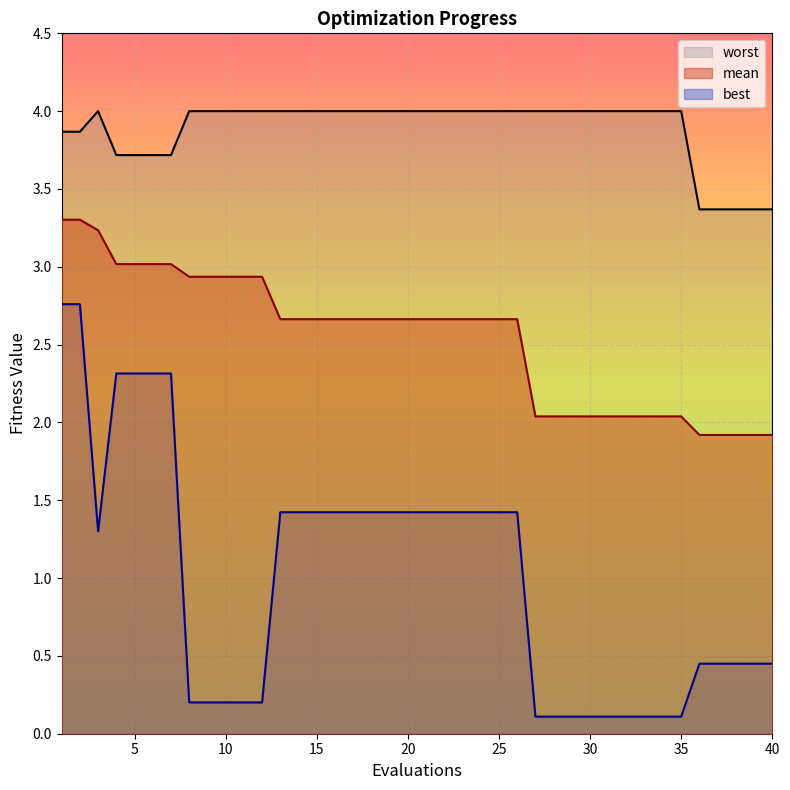

What is the minimum value shown in the chart?

0.1